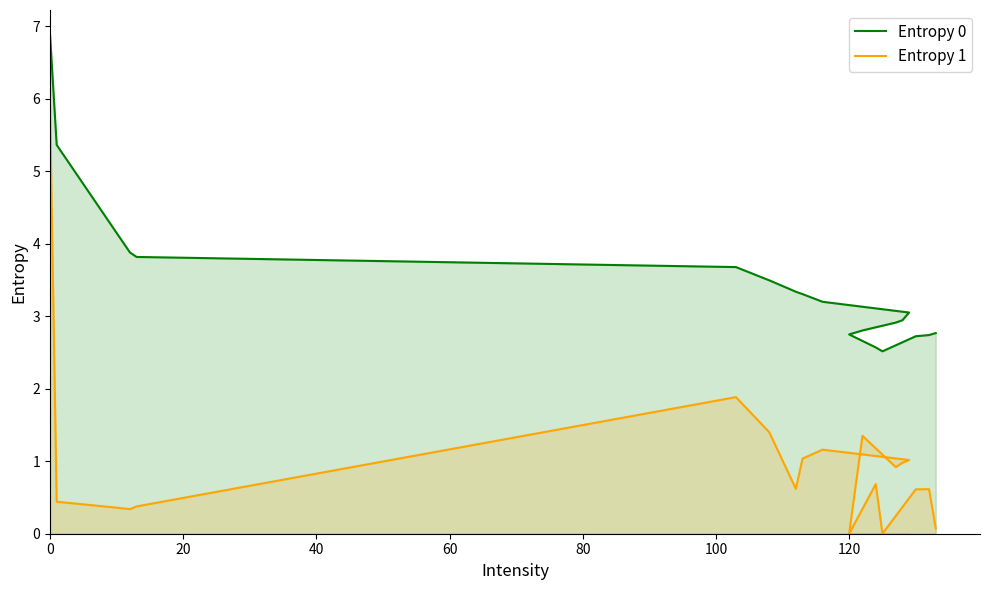

True or false: Entropy 0 has more than 0 interior local peaks.

False